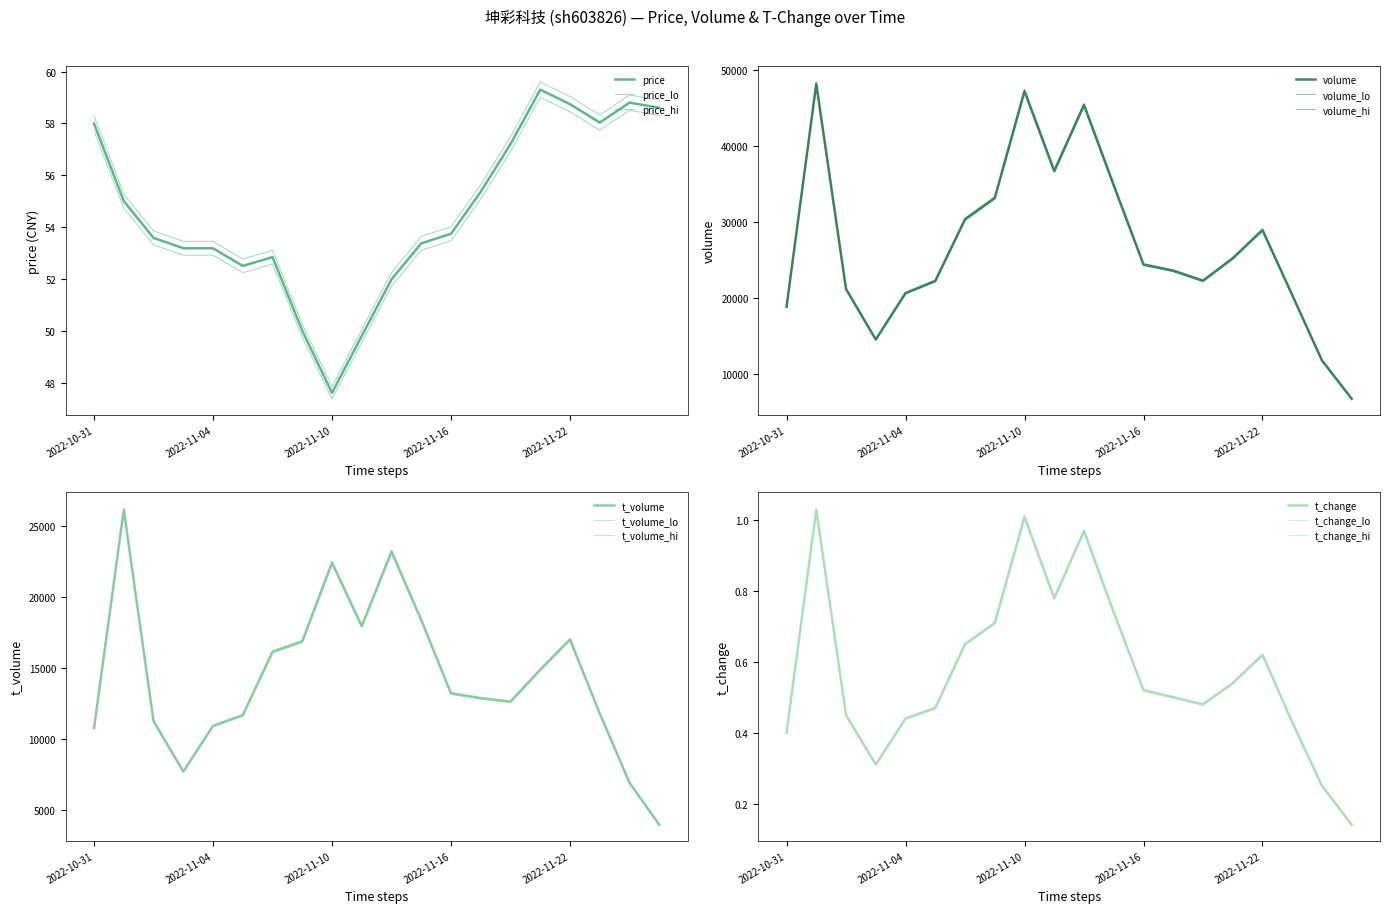

Which category has the highest value across all series?

2022-11-01